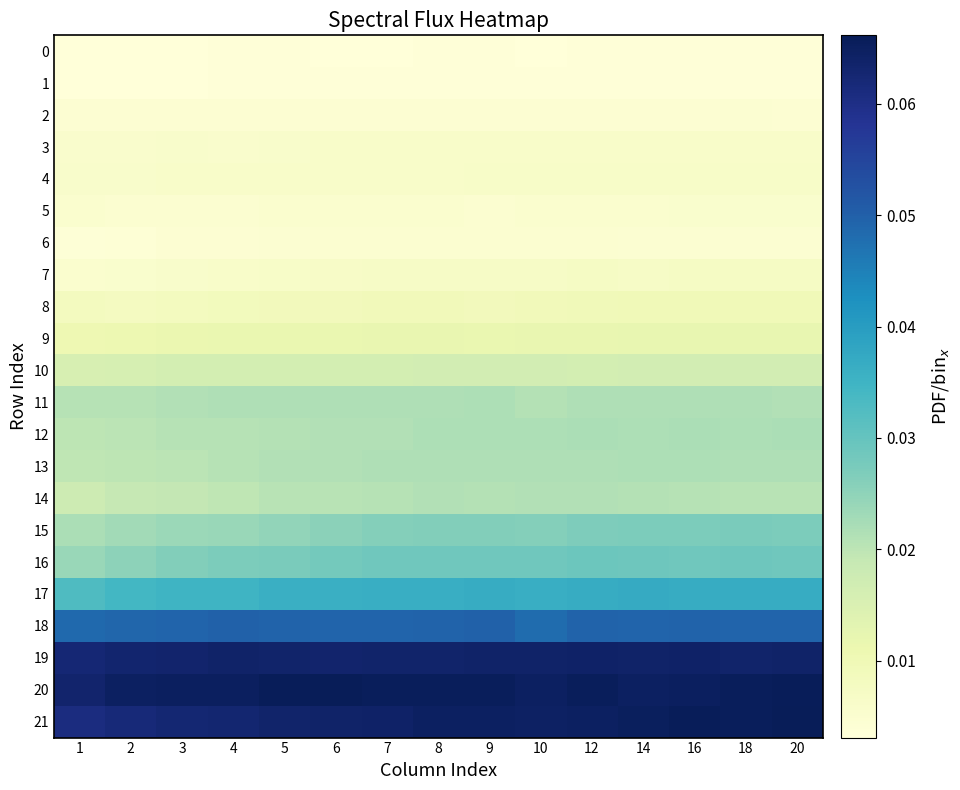

Reading right to left, list all the values displayed in this chart.

0: 20=0.0	18=0.0	16=0.0	14=0.0	12=0.0	10=0.0	9=0.0	8=0.0	7=0.0	6=0.0	5=0.0	4=0.0	3=0.0	2=0.0	1=0.0
1: 20=0.0	18=0.0	16=0.0	14=0.0	12=0.0	10=0.0	9=0.0	8=0.0	7=0.0	6=0.0	5=0.0	4=0.0	3=0.0	2=0.0	1=0.0
2: 20=0.0	18=0.0	16=0.0	14=0.0	12=0.0	10=0.0	9=0.0	8=0.0	7=0.0	6=0.0	5=0.0	4=0.0	3=0.0	2=0.0	1=0.0
3: 20=0.0	18=0.0	16=0.0	14=0.0	12=0.0	10=0.0	9=0.0	8=0.0	7=0.0	6=0.0	5=0.0	4=0.0	3=0.0	2=0.0	1=0.0
4: 20=0.0	18=0.0	16=0.0	14=0.0	12=0.0	10=0.0	9=0.0	8=0.0	7=0.0	6=0.0	5=0.0	4=0.0	3=0.0	2=0.0	1=0.0
5: 20=0.0	18=0.0	16=0.0	14=0.0	12=0.0	10=0.0	9=0.0	8=0.0	7=0.0	6=0.0	5=0.0	4=0.0	3=0.0	2=0.0	1=0.0
6: 20=0.0	18=0.0	16=0.0	14=0.0	12=0.0	10=0.0	9=0.0	8=0.0	7=0.0	6=0.0	5=0.0	4=0.0	3=0.0	2=0.0	1=0.0
7: 20=0.0	18=0.0	16=0.0	14=0.0	12=0.0	10=0.0	9=0.0	8=0.0	7=0.0	6=0.0	5=0.0	4=0.0	3=0.0	2=0.0	1=0.0
8: 20=0.0	18=0.0	16=0.0	14=0.0	12=0.0	10=0.0	9=0.0	8=0.0	7=0.0	6=0.0	5=0.0	4=0.0	3=0.0	2=0.0	1=0.0
9: 20=0.0	18=0.0	16=0.0	14=0.0	12=0.0	10=0.0	9=0.0	8=0.0	7=0.0	6=0.0	5=0.0	4=0.0	3=0.0	2=0.0	1=0.0
10: 20=0.0	18=0.0	16=0.0	14=0.0	12=0.0	10=0.0	9=0.0	8=0.0	7=0.0	6=0.0	5=0.0	4=0.0	3=0.0	2=0.0	1=0.0
11: 20=0.0	18=0.0	16=0.0	14=0.0	12=0.0	10=0.0	9=0.0	8=0.0	7=0.0	6=0.0	5=0.0	4=0.0	3=0.0	2=0.0	1=0.0
12: 20=0.0	18=0.0	16=0.0	14=0.0	12=0.0	10=0.0	9=0.0	8=0.0	7=0.0	6=0.0	5=0.0	4=0.0	3=0.0	2=0.0	1=0.0
13: 20=0.0	18=0.0	16=0.0	14=0.0	12=0.0	10=0.0	9=0.0	8=0.0	7=0.0	6=0.0	5=0.0	4=0.0	3=0.0	2=0.0	1=0.0
14: 20=0.0	18=0.0	16=0.0	14=0.0	12=0.0	10=0.0	9=0.0	8=0.0	7=0.0	6=0.0	5=0.0	4=0.0	3=0.0	2=0.0	1=0.0
15: 20=0.0	18=0.0	16=0.0	14=0.0	12=0.0	10=0.0	9=0.0	8=0.0	7=0.0	6=0.0	5=0.0	4=0.0	3=0.0	2=0.0	1=0.0
16: 20=0.0	18=0.0	16=0.0	14=0.0	12=0.0	10=0.0	9=0.0	8=0.0	7=0.0	6=0.0	5=0.0	4=0.0	3=0.0	2=0.0	1=0.0
17: 20=0.0	18=0.0	16=0.0	14=0.0	12=0.0	10=0.0	9=0.0	8=0.0	7=0.0	6=0.0	5=0.0	4=0.0	3=0.0	2=0.0	1=0.0
18: 20=0.0	18=0.0	16=0.0	14=0.0	12=0.0	10=0.0	9=0.0	8=0.0	7=0.0	6=0.0	5=0.0	4=0.0	3=0.0	2=0.0	1=0.0
19: 20=0.1	18=0.1	16=0.1	14=0.1	12=0.1	10=0.1	9=0.1	8=0.1	7=0.1	6=0.1	5=0.1	4=0.1	3=0.1	2=0.1	1=0.1
20: 20=0.1	18=0.1	16=0.1	14=0.1	12=0.1	10=0.1	9=0.1	8=0.1	7=0.1	6=0.1	5=0.1	4=0.1	3=0.1	2=0.1	1=0.1
21: 20=0.1	18=0.1	16=0.1	14=0.1	12=0.1	10=0.1	9=0.1	8=0.1	7=0.1	6=0.1	5=0.1	4=0.1	3=0.1	2=0.1	1=0.1